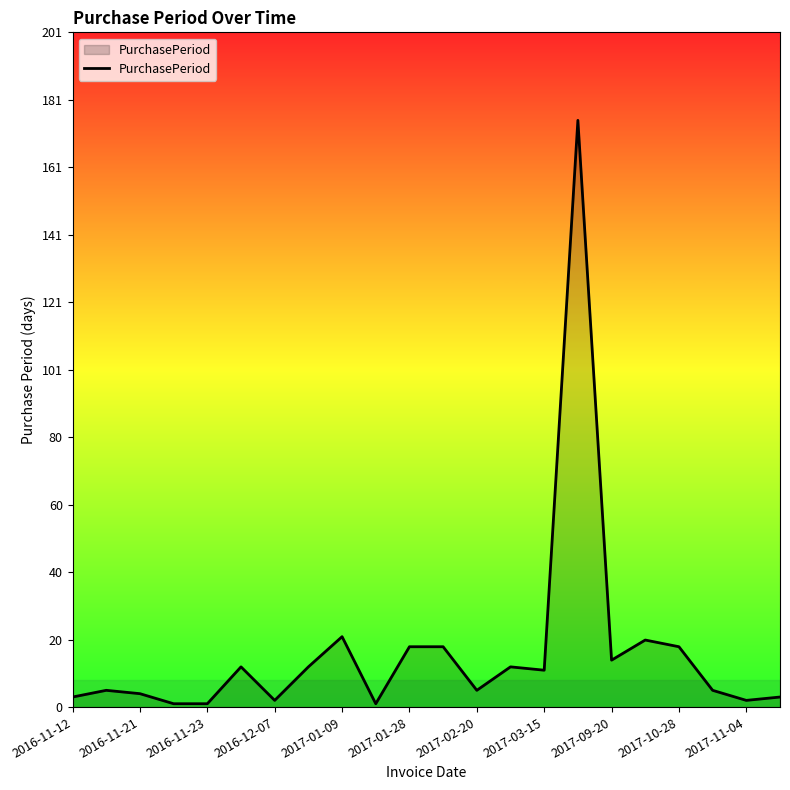

What is the maximum value shown in the chart?

175